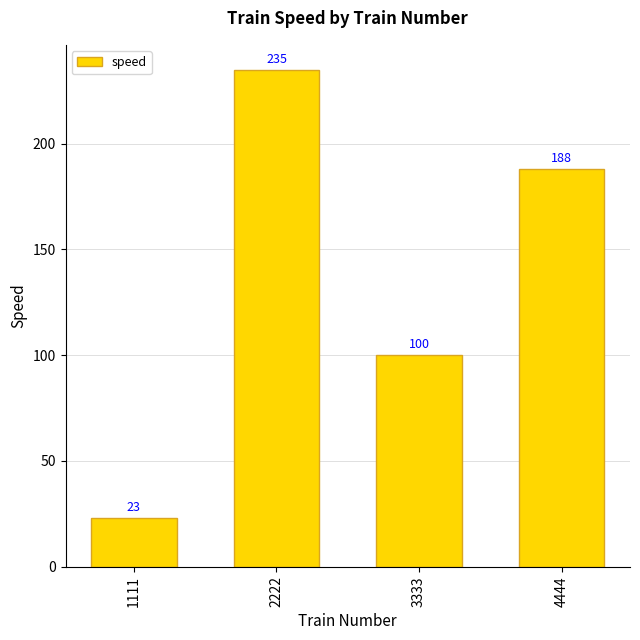

Which has a higher value, 2222 or 1111?

2222